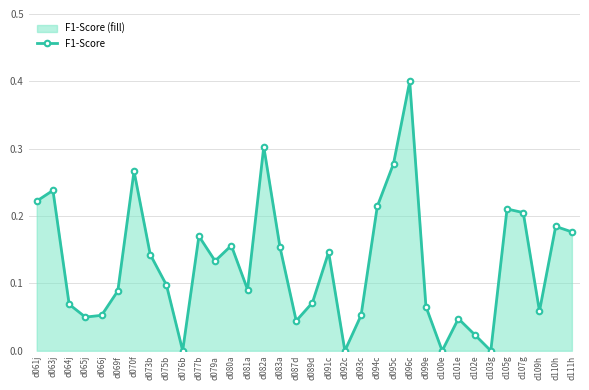

The chart shows a value of 0.1 at d061j. True or false?

False